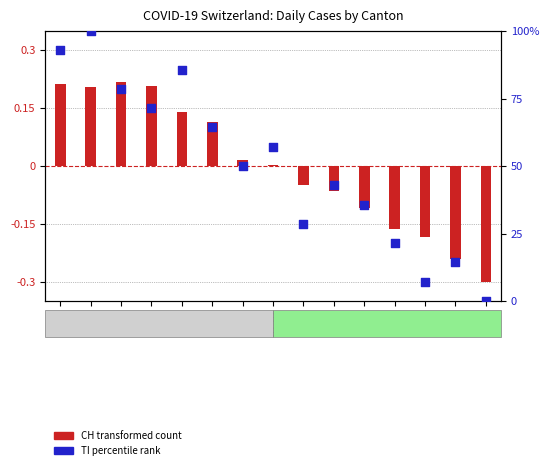

What is the change in value from 04-01 to 04-02?

+7.1